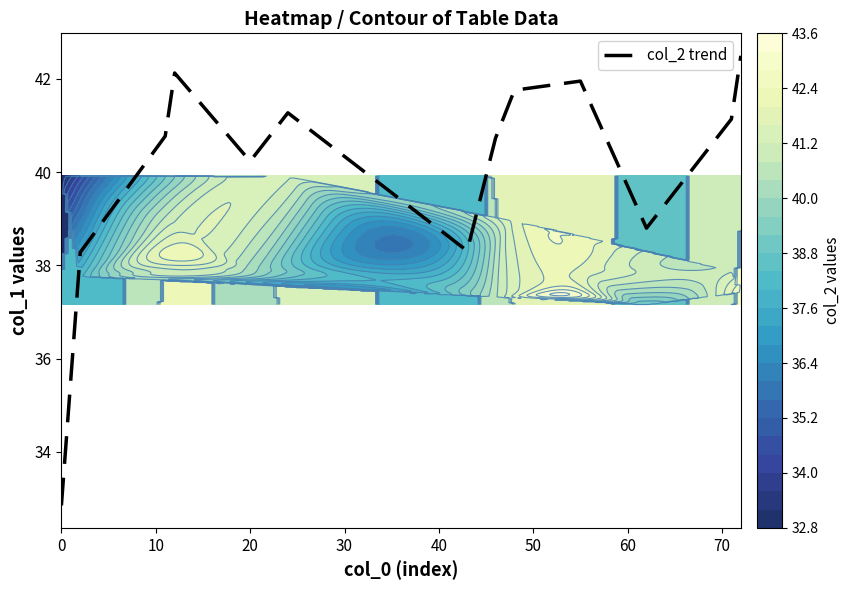

True or false: col_2 trend has a value of 40.2 at 20.

True